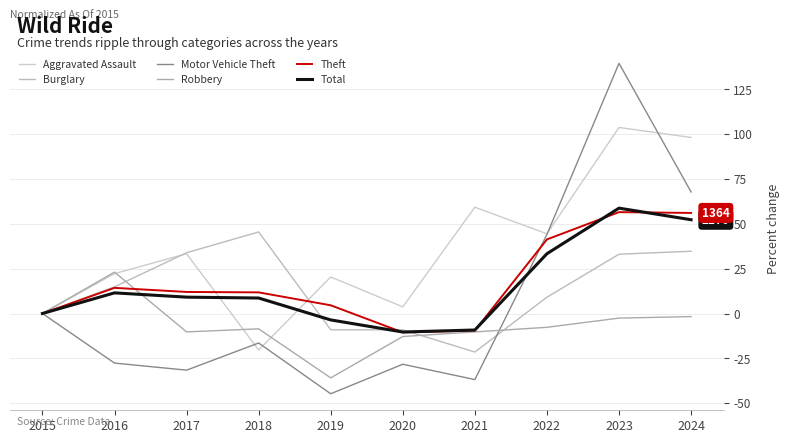

How many values in the Aggravated Assault series are below 33?

5